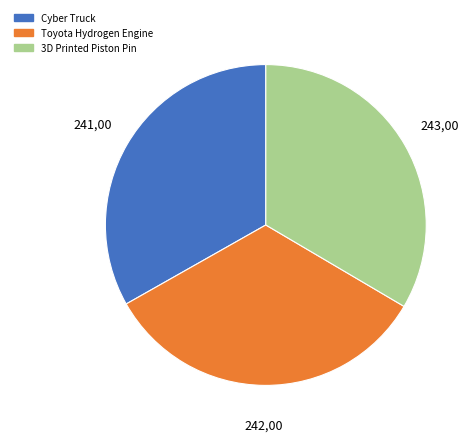

Does any single category account for the majority?

No